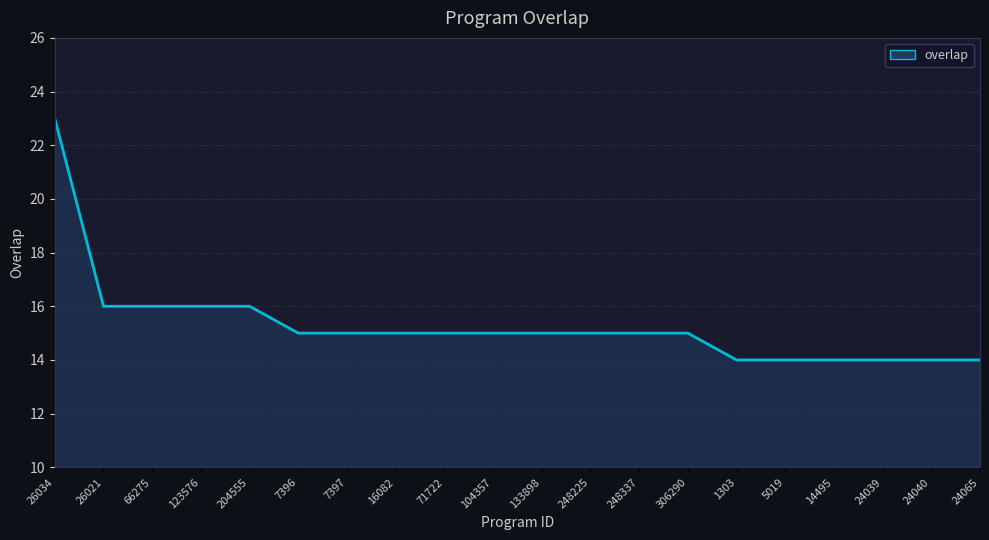

List the labels in order of value, smallest first.

1303, 5019, 14495, 24039, 24040, 24065, 7396, 7397, 16082, 71722, 104357, 133898, 248225, 248337, 306290, 26021, 66275, 123576, 204555, 26034